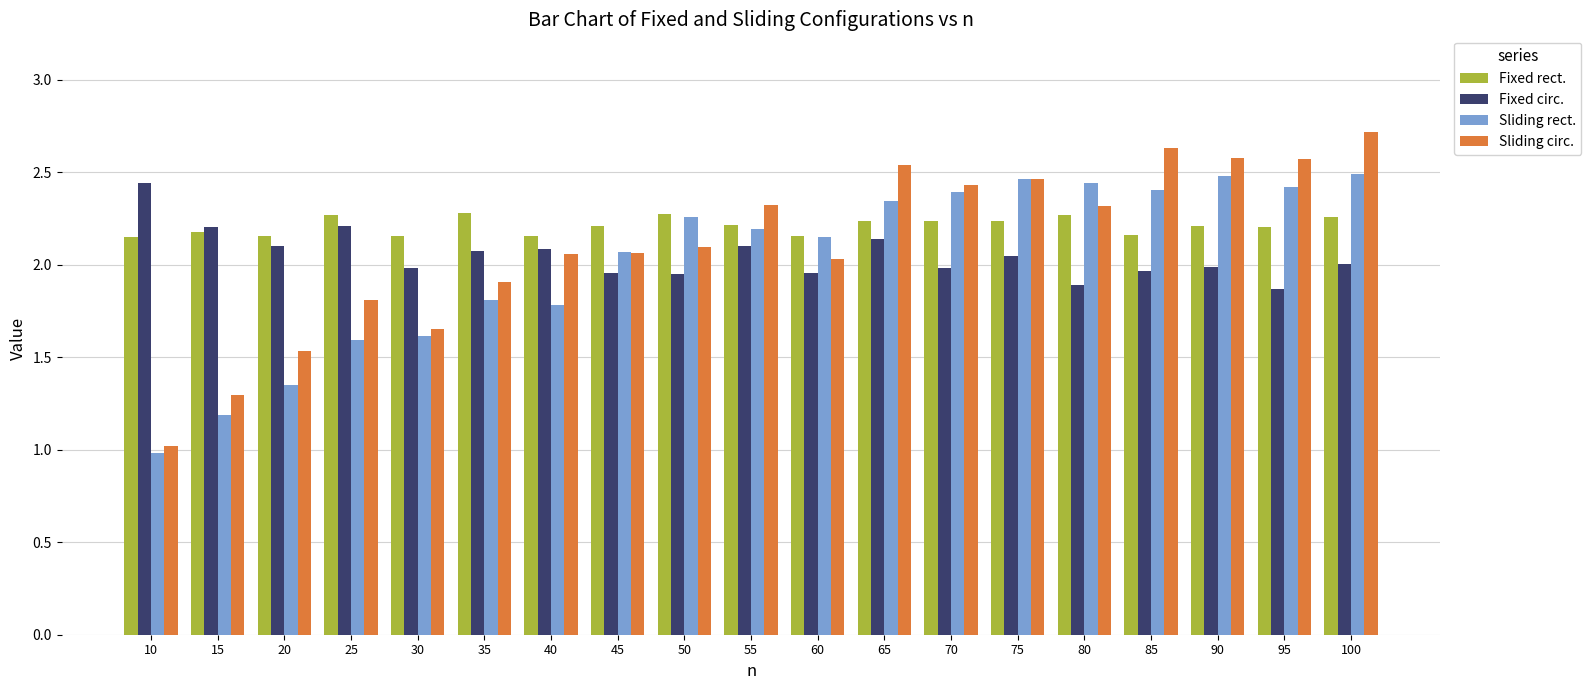

What is the minimum value shown in the chart?

1.0